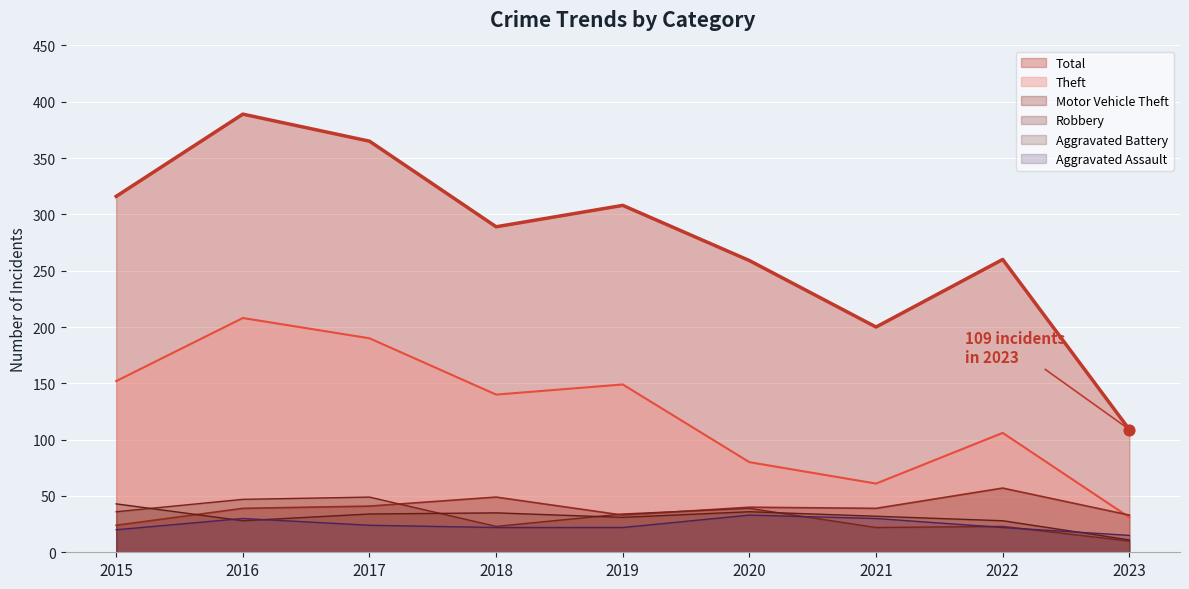

What is the total value across all series at 2022?

496